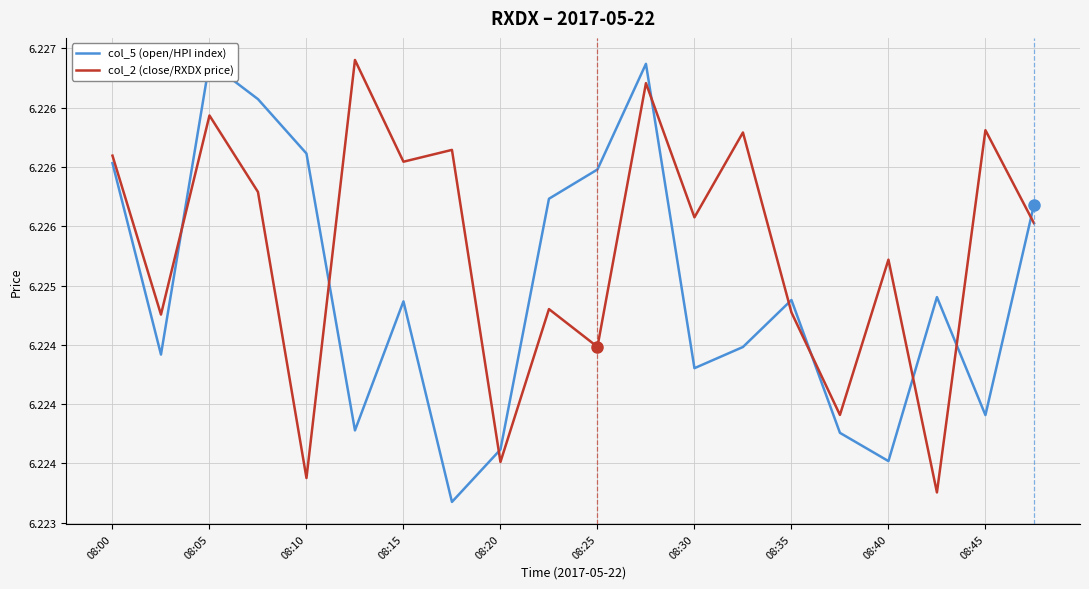

What is the label of the 3rd point from the right?

17